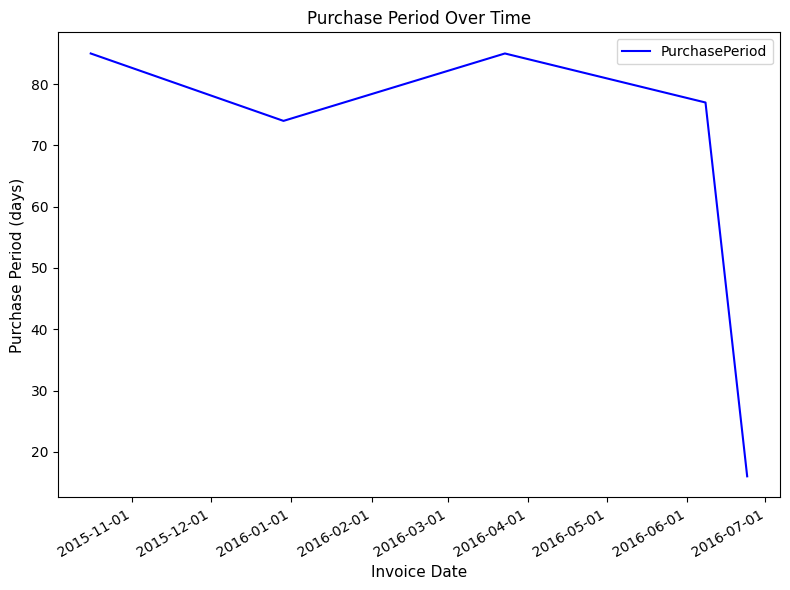

What is the difference between the maximum and minimum values?

69